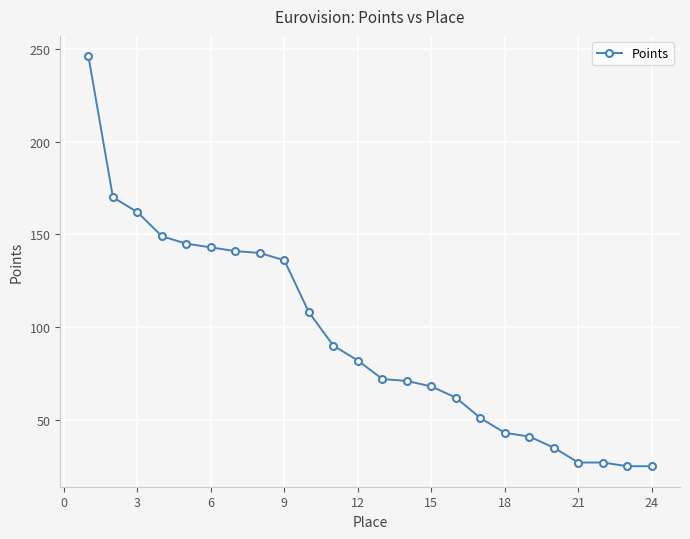

What is the smallest value displayed?

25